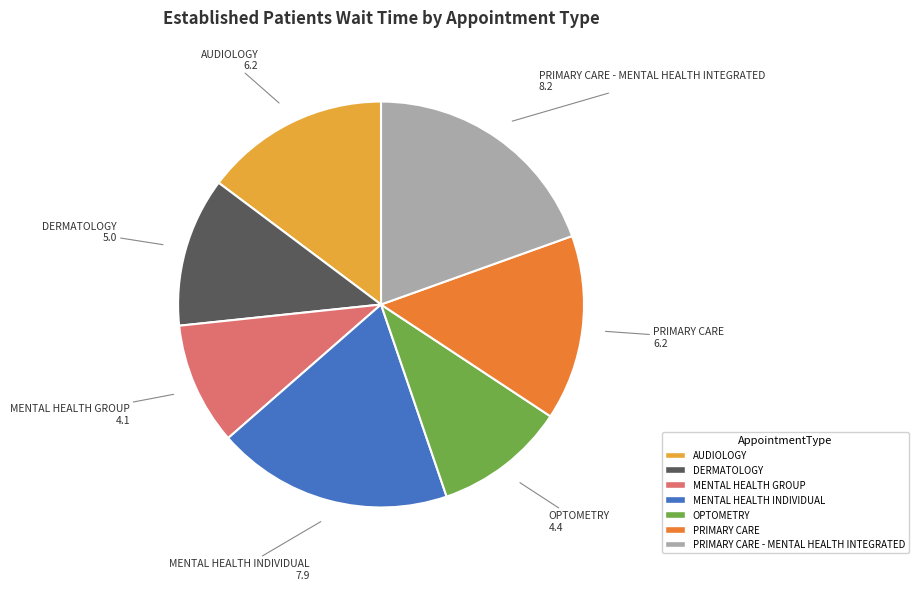

Does any single category account for the majority?

No